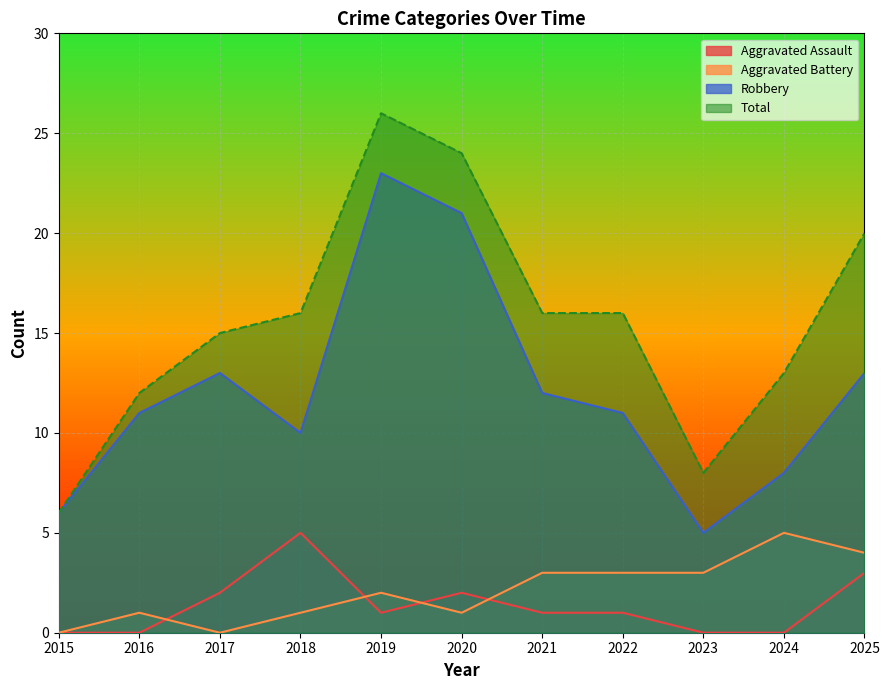

Between 2016 and 2017, which series saw the biggest shift?

Total